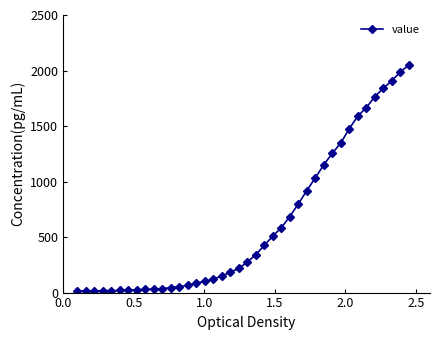

What is the sum of all values?

24864